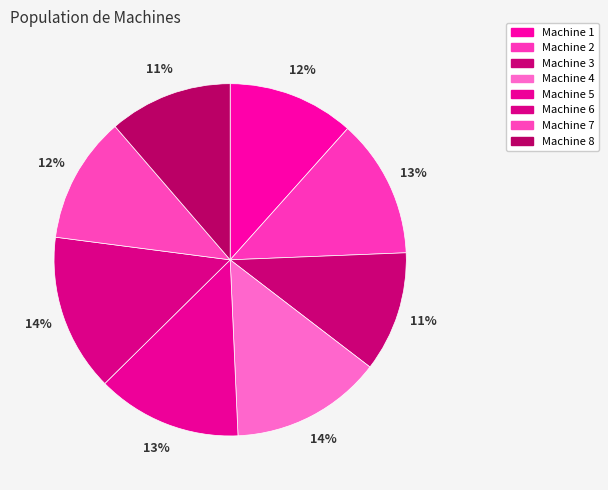

How many segments does this pie chart have?

8